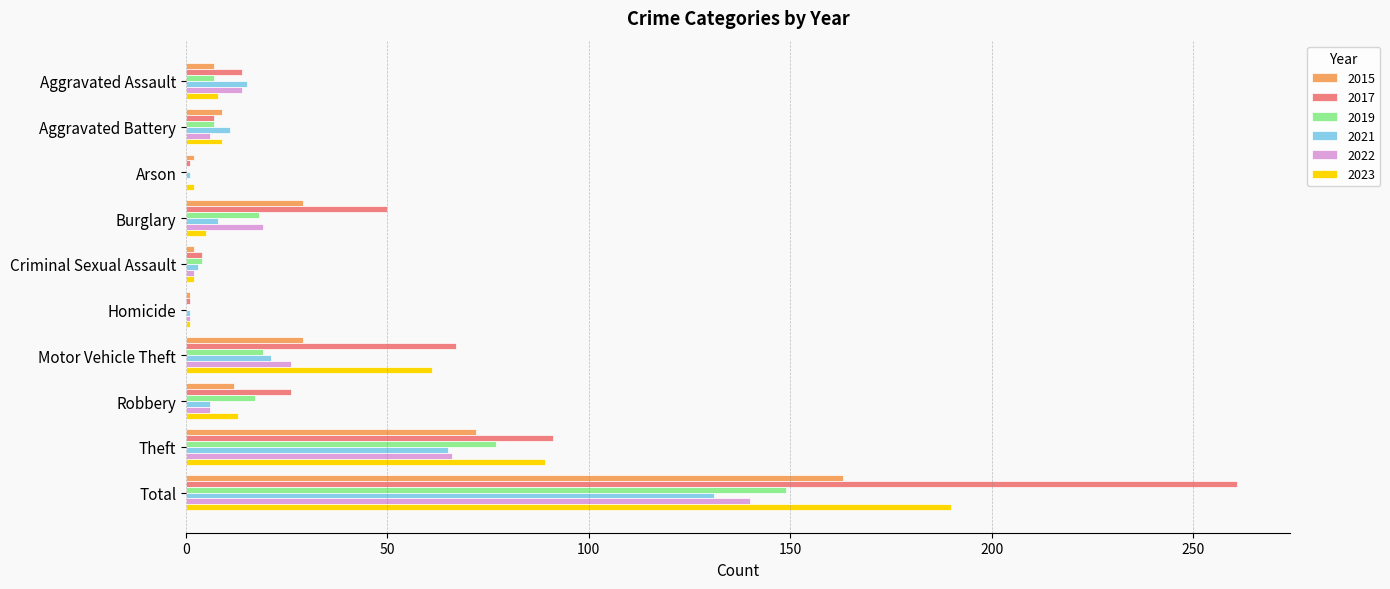

At which category is the sum across all series the highest?

Total